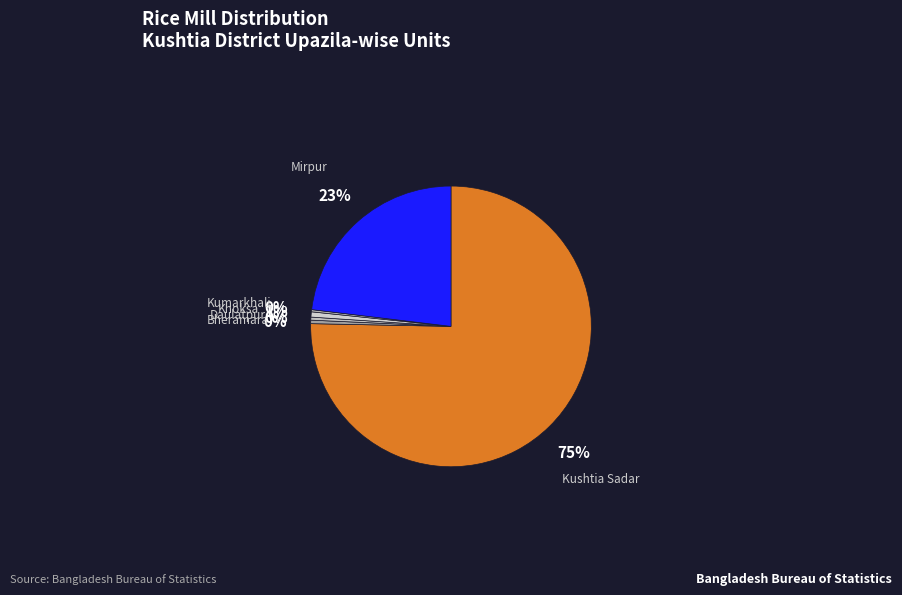

To the nearest percent, what is the average slice percentage?

17%